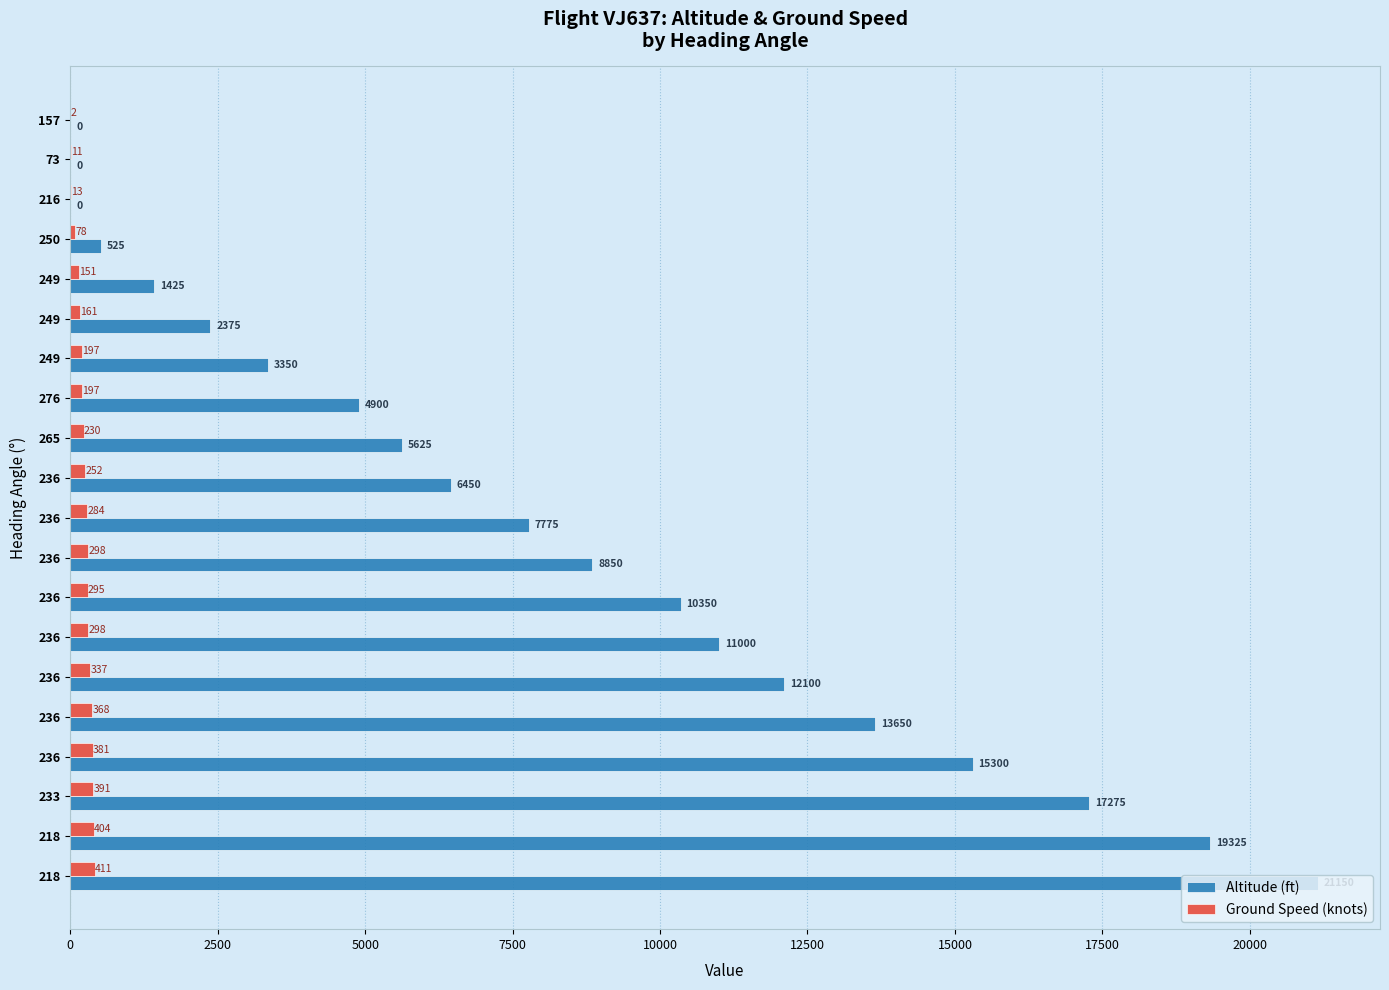

What are all the series names shown in the legend?

Altitude (ft), Ground Speed (knots)